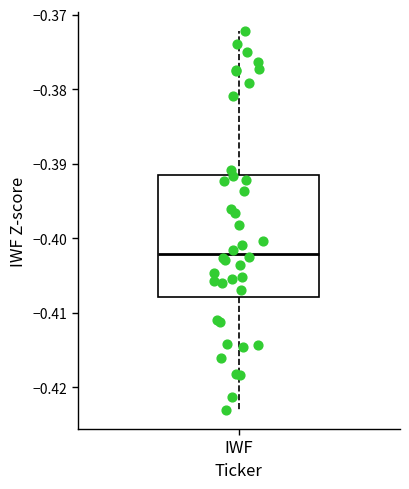

Read this box plot against the y-axis: the position of the median line, the range covered by the box, and the ends of both whiskers. The values are not printed on the chart, so give them approximately, as read against the axis.

median -0.402, box -0.408 to -0.391, whiskers -0.423 to -0.372